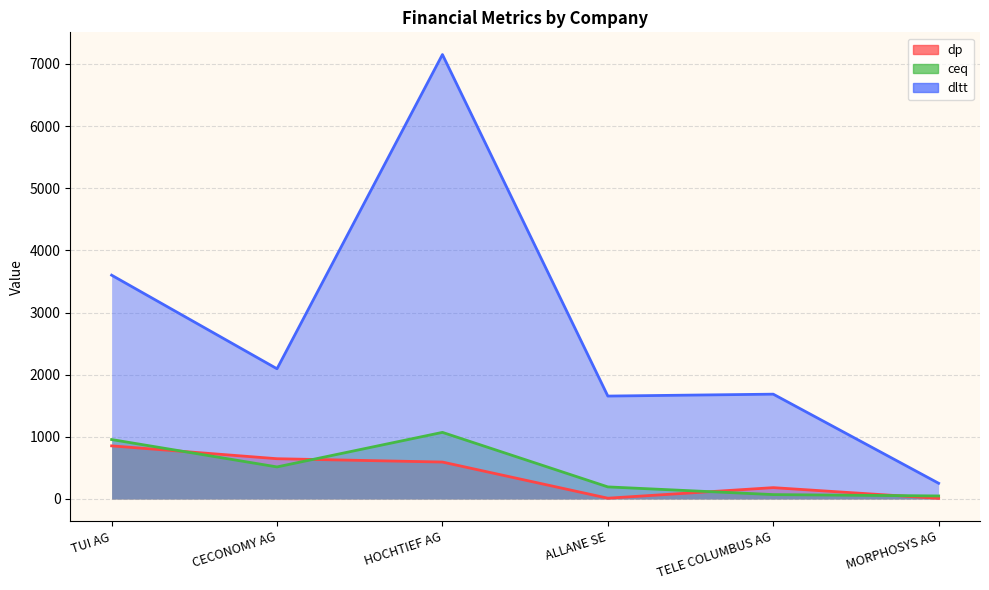

Which series has the largest total across all categories?

dltt